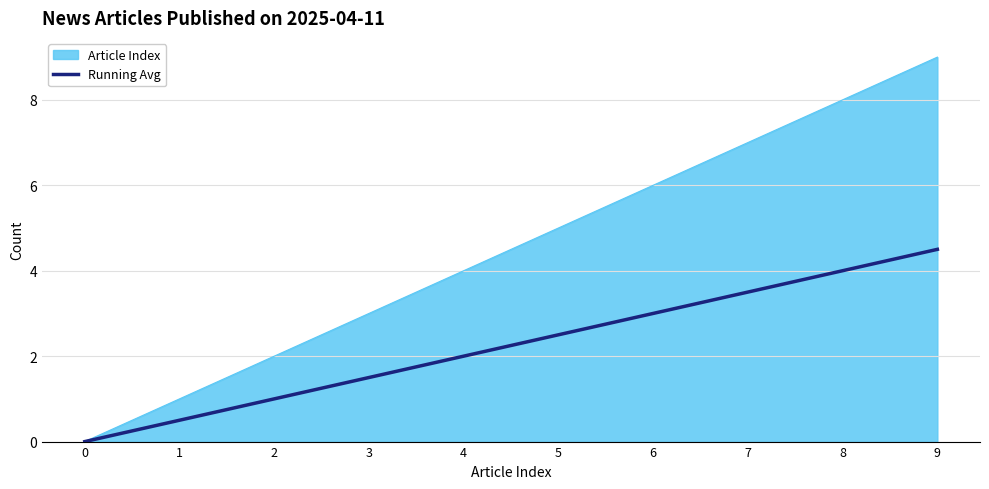

Is it true that Running Avg equals 4.5 at 9?

True